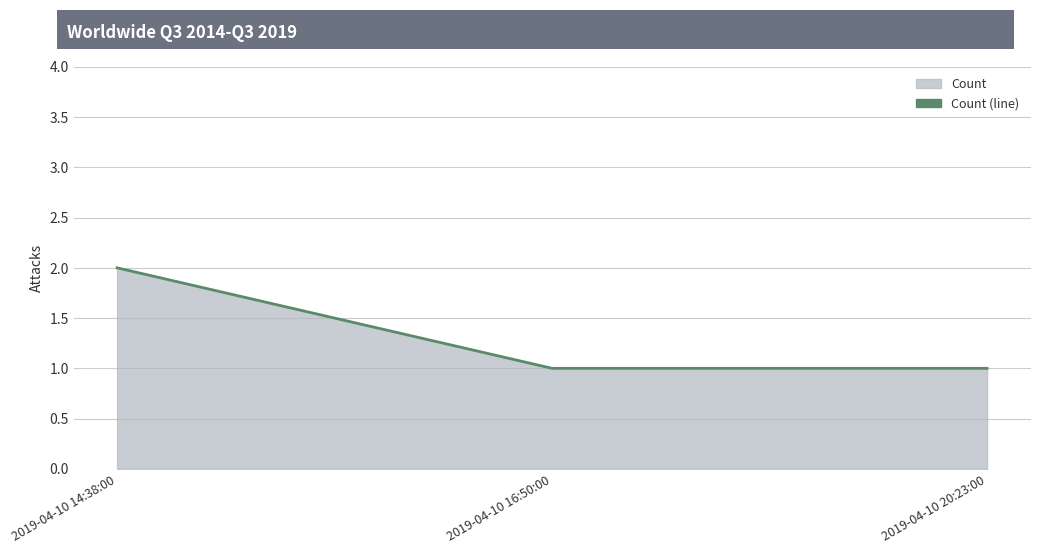

Count the number of data series in this chart.

1